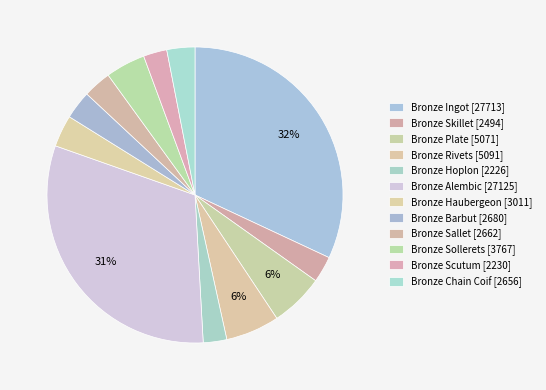

Does any single category account for the majority?

No